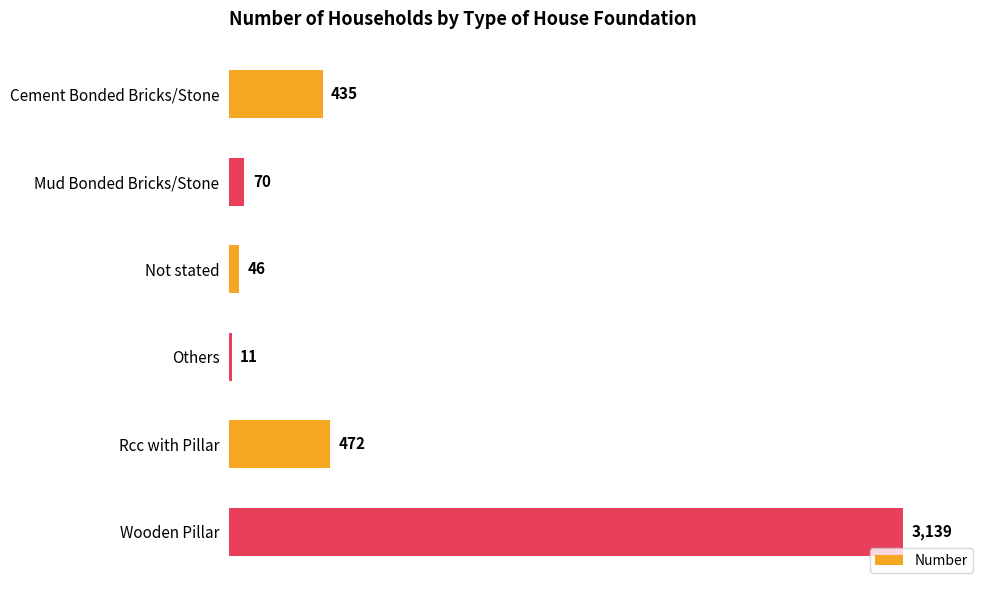

Approximately how many times larger is the value at Rcc with Pillar compared to Others?

42.9